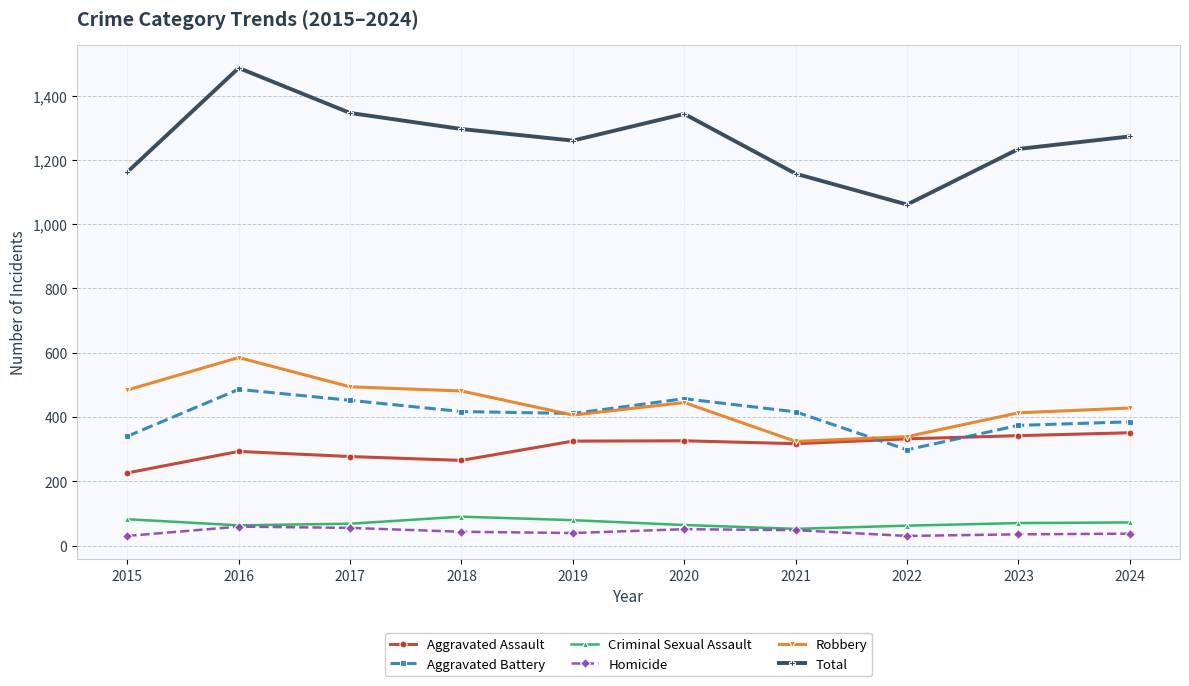

At how many categories does at least one series exceed 92?

10